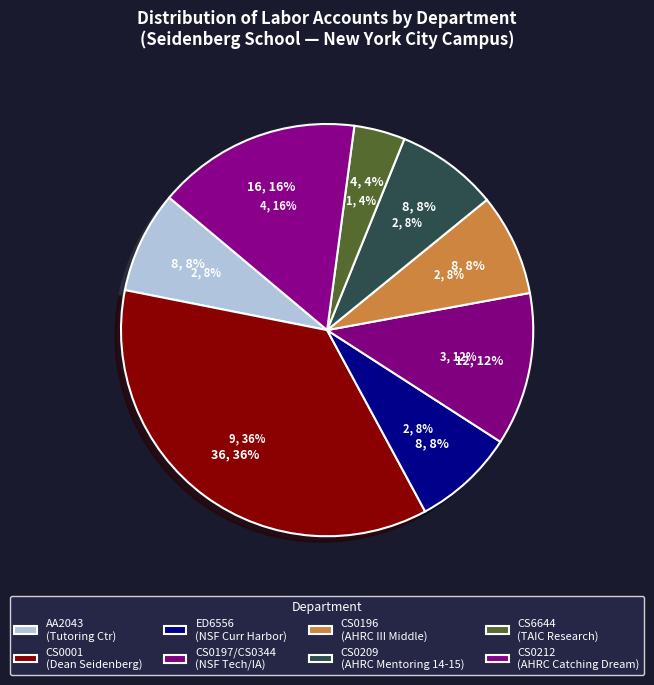

Is there any slice that represents more than half of the pie?

No